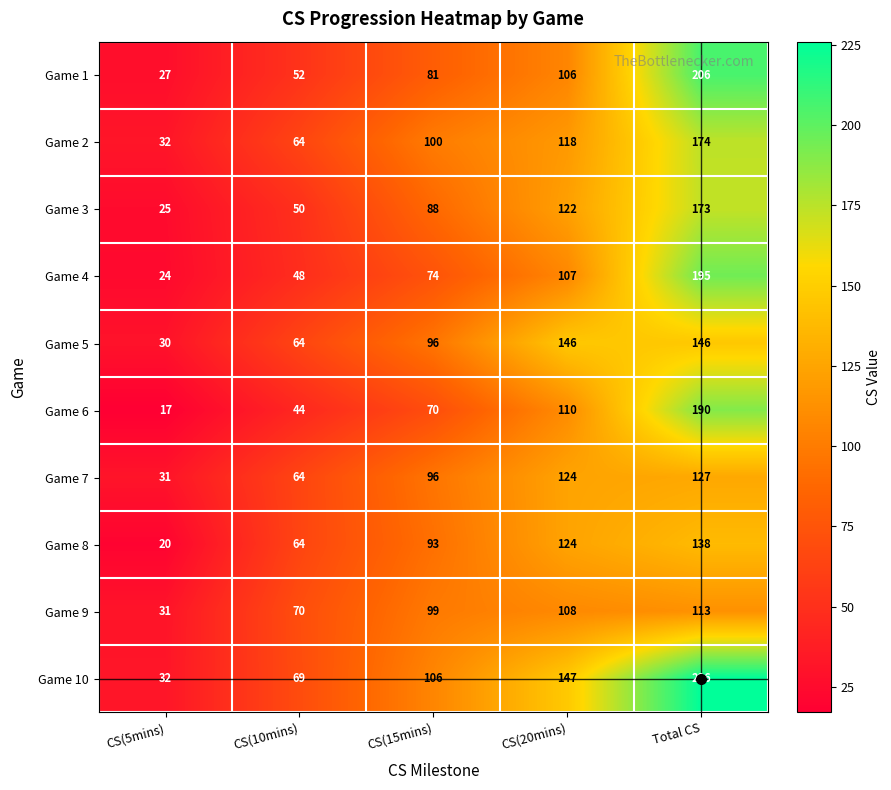

Which series changed the most between CS(5mins) and CS(10mins)?

Game 8